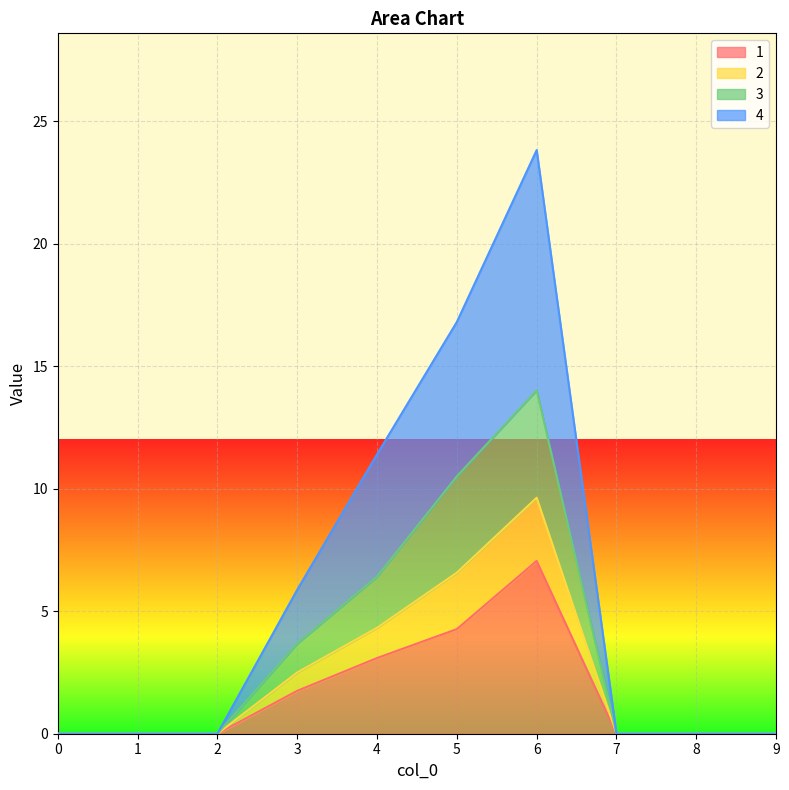

What is the sum of the 1 values at 2 and 4?

3.1